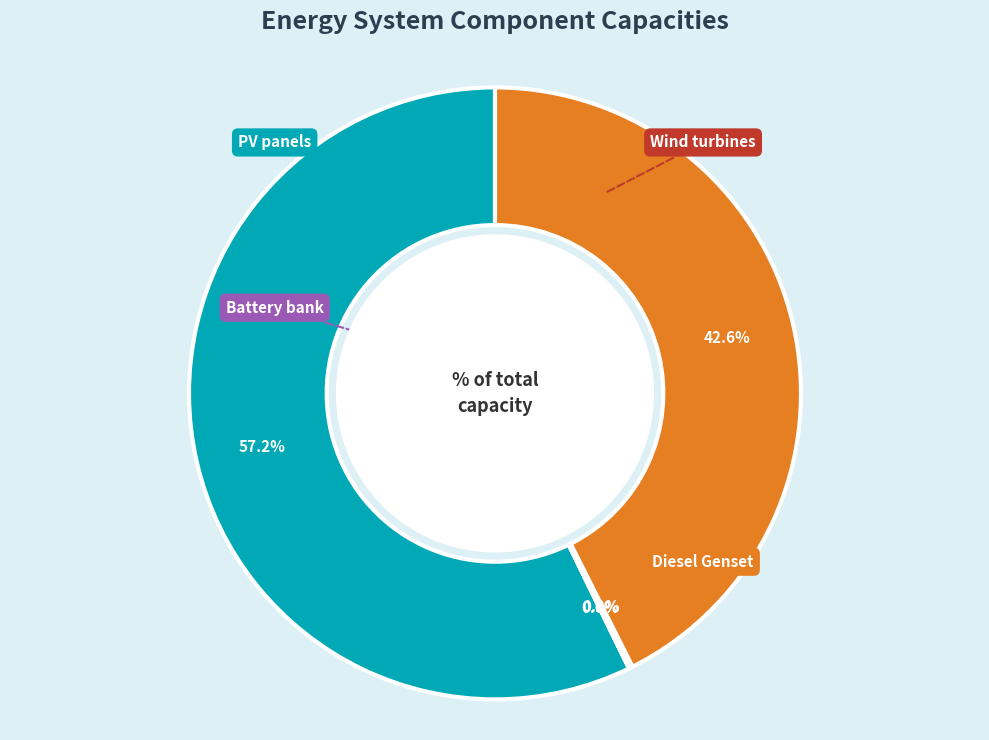

Is there any slice that represents more than half of the pie?

Yes